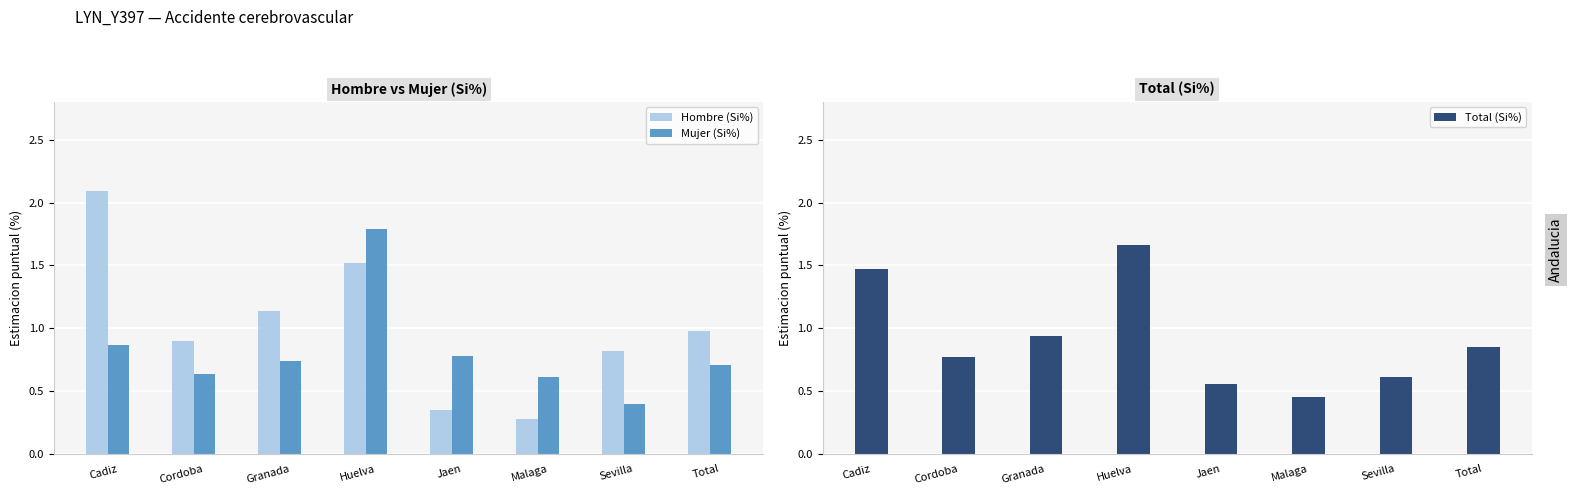

Reading right to left, what are all the values shown in this chart?

Hombre (Si%): 1.0	0.8	0.3	0.3	1.5	1.1	0.9	2.1
Mujer (Si%): 0.7	0.4	0.6	0.8	1.8	0.7	0.6	0.9
Total (Si%): 0.8	0.6	0.5	0.6	1.7	0.9	0.8	1.5